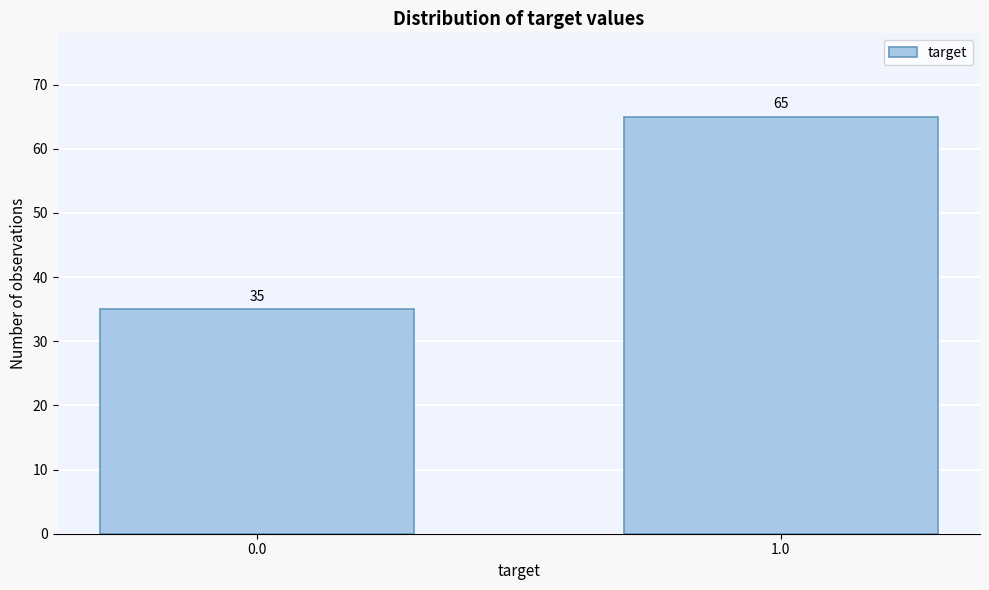

Reading left to right, what are all the values shown in this chart?

35	65